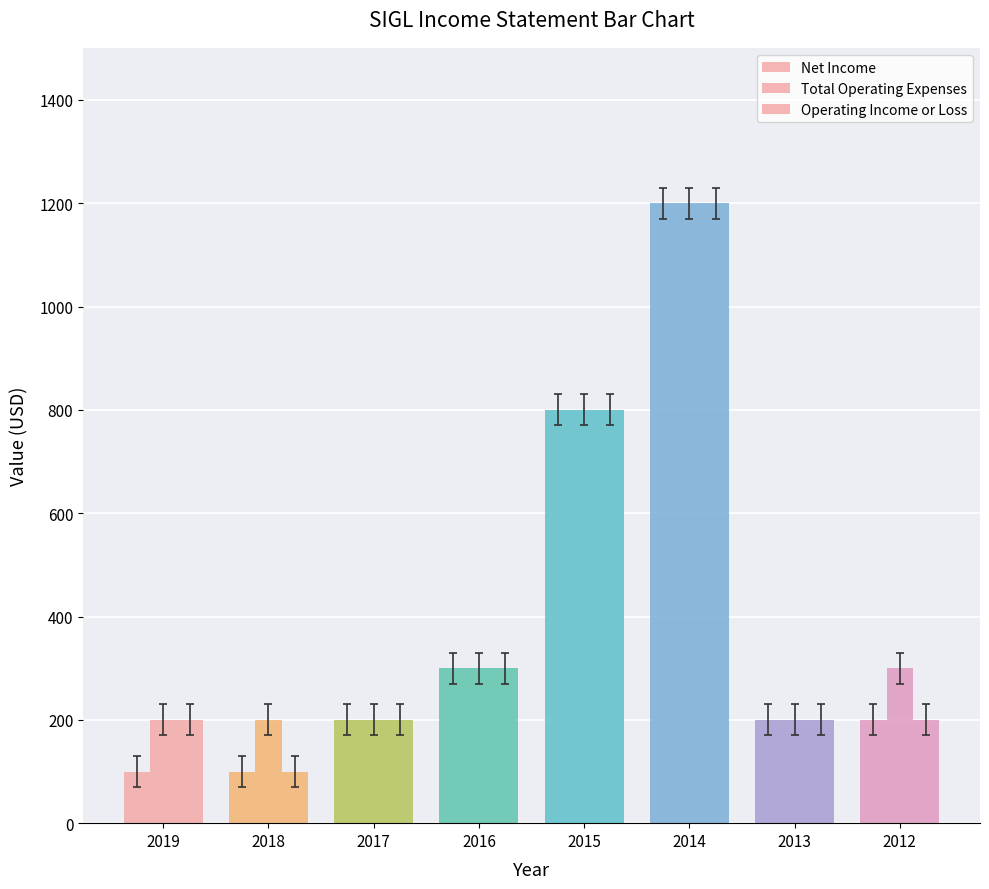

At which label does Net Income first exceed 200?

2016